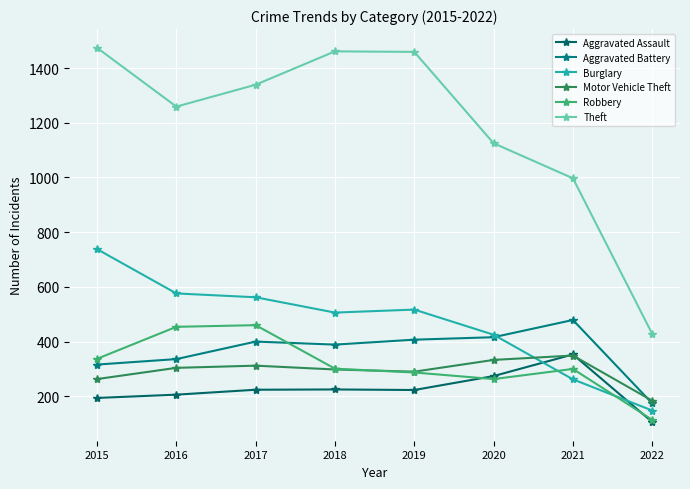

At which category is the sum across all series the highest?

2015